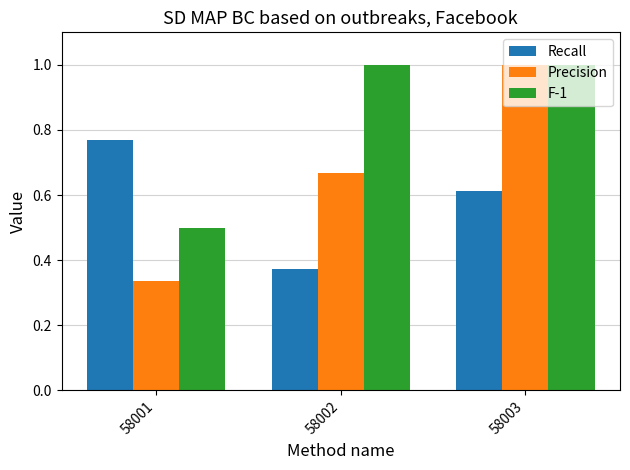

Which series has the largest range (max minus min)?

Precision